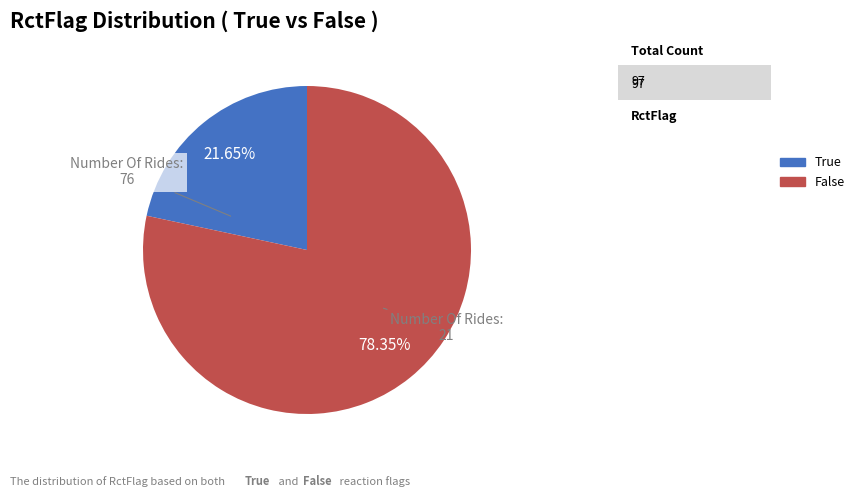

How many slices are in this pie chart?

2